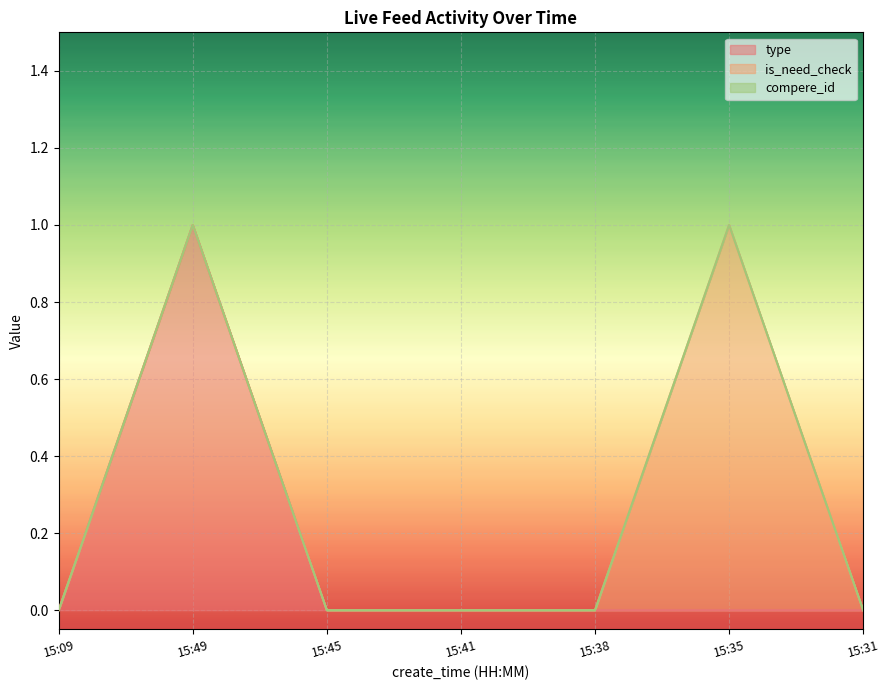

True or false: compere_id and type cross at least once.

False